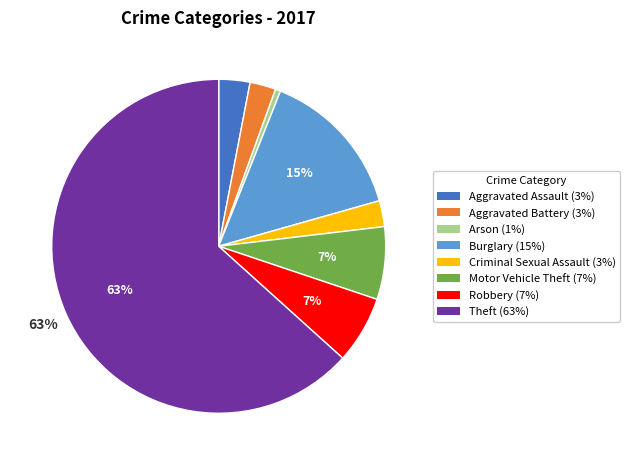

To the nearest percent, what is the average slice percentage?

12%